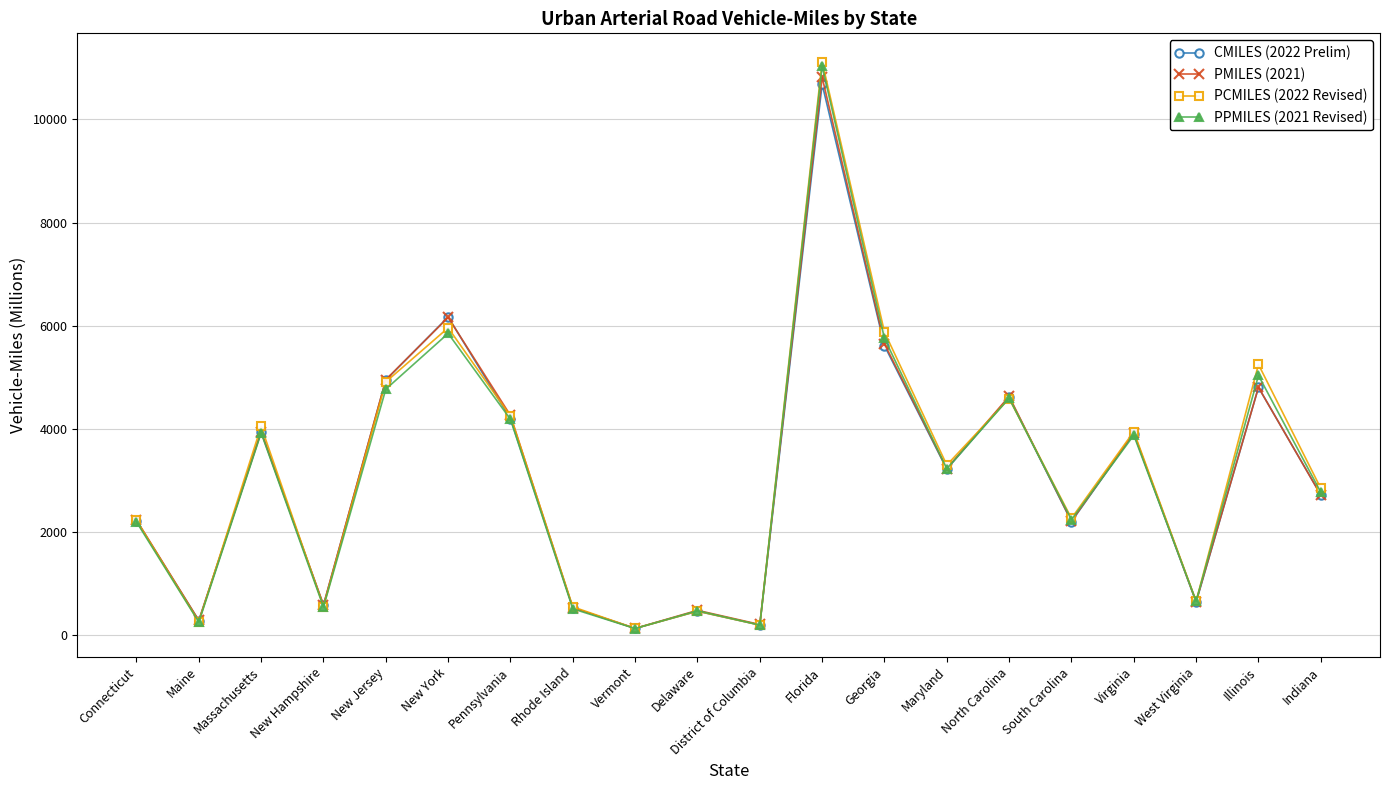

Is the value of PCMILES (2022 Revised) at Maine greater than the value of CMILES (2022 Prelim) at North Carolina?

No